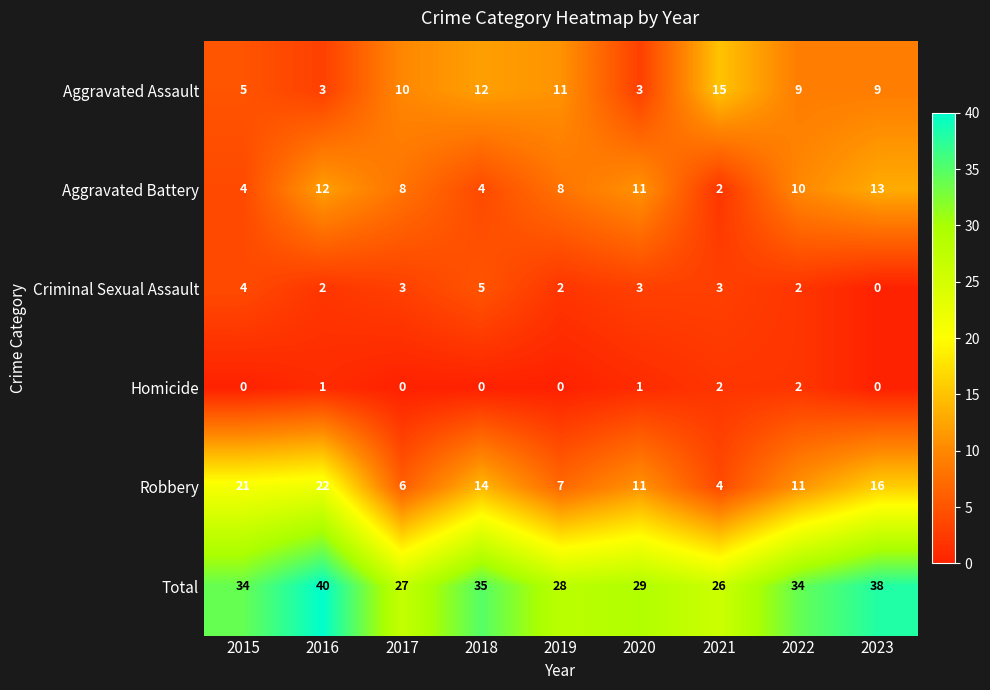

True or false: Criminal Sexual Assault has a value of 2 at 2019.

True